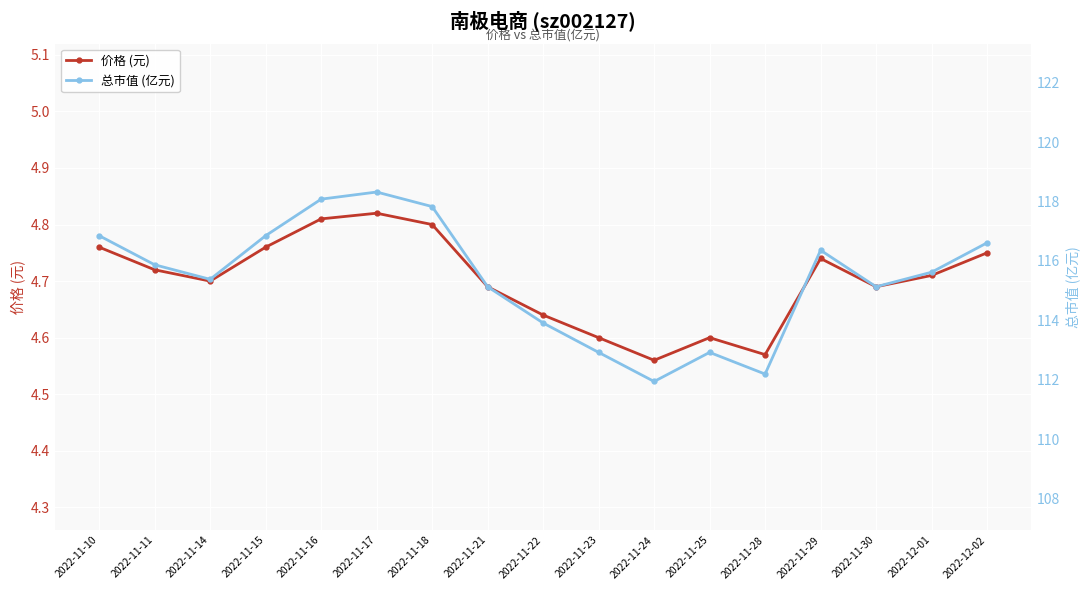

How many lines are shown in the chart?

2